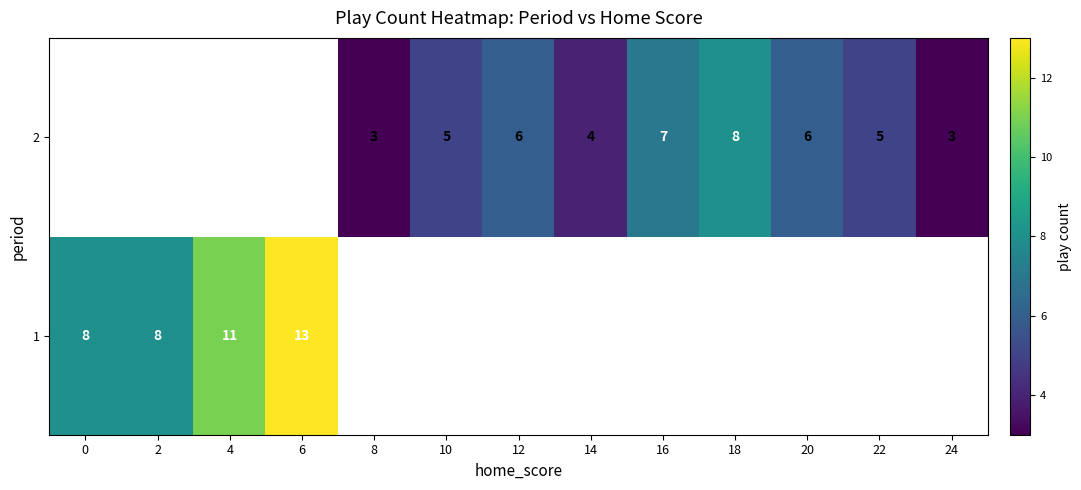

At which label does 1 reach its peak?

6